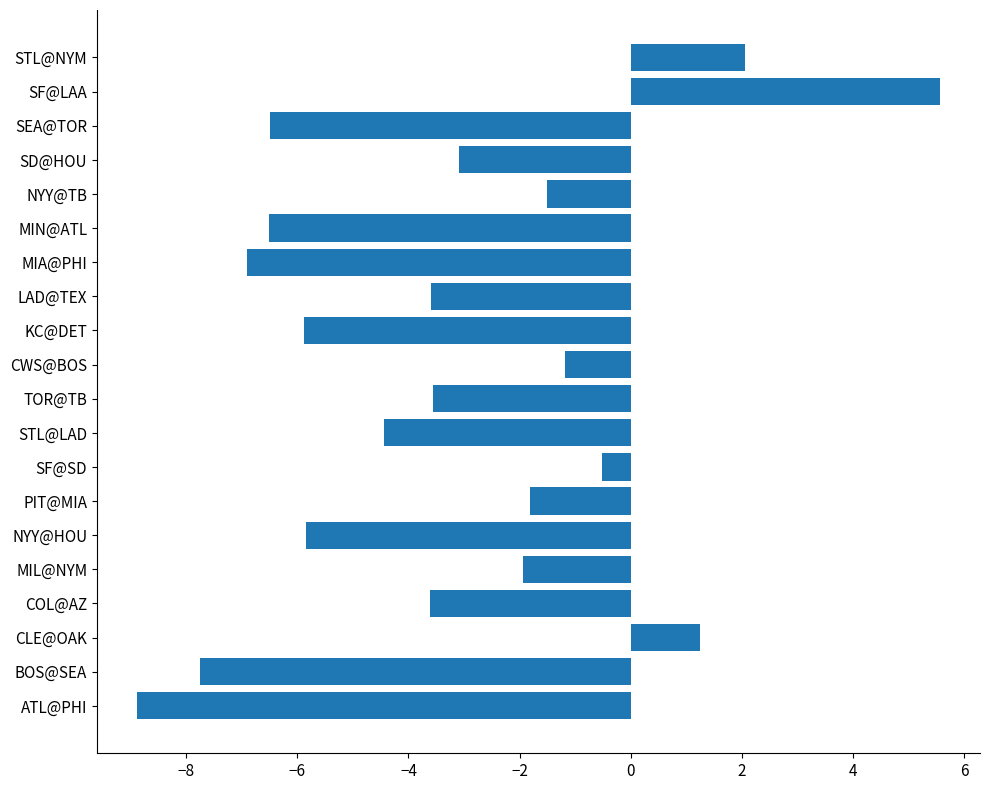

What is the difference between the maximum and minimum values?

14.4